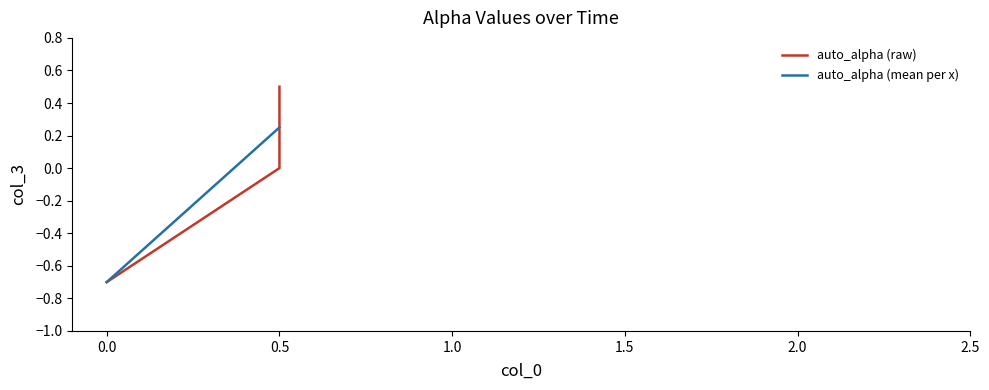

At which category does the chart reach its peak across all series?

0.5